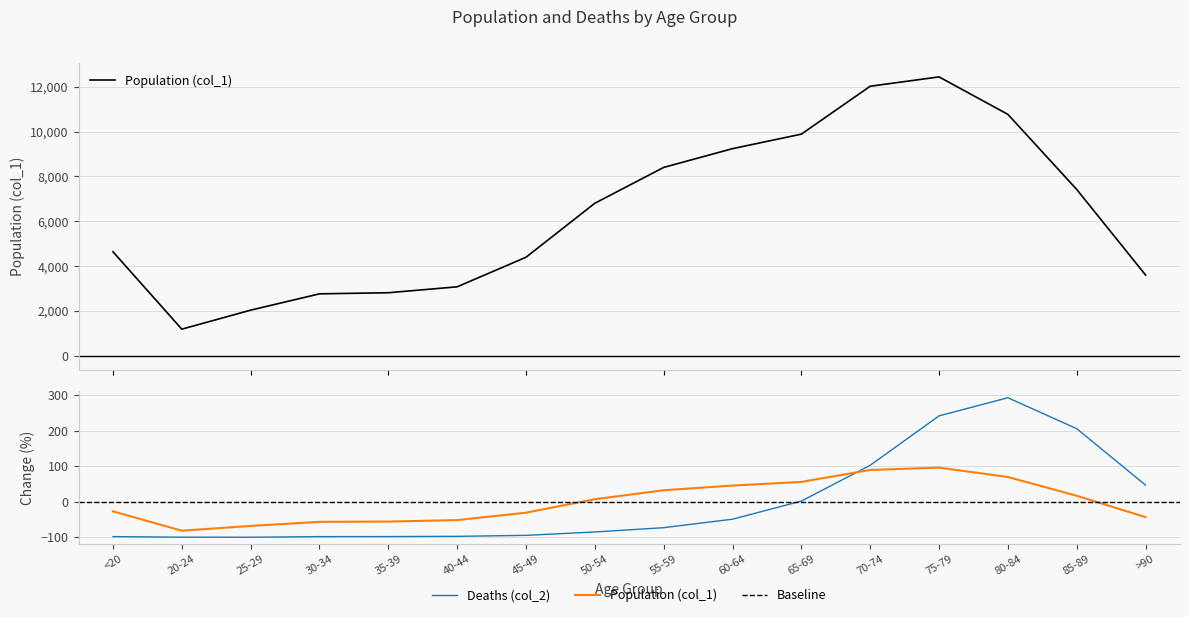

What is the total value across all series at <20?

4543.2